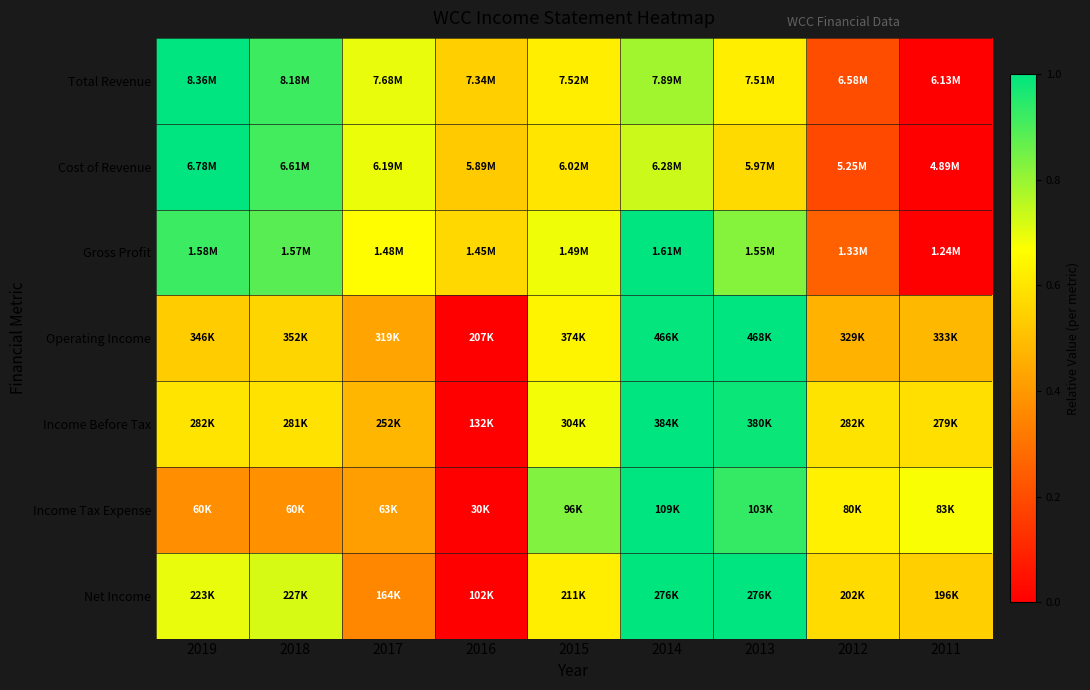

What is the spread (max minus min) of values at 2019?

0.6